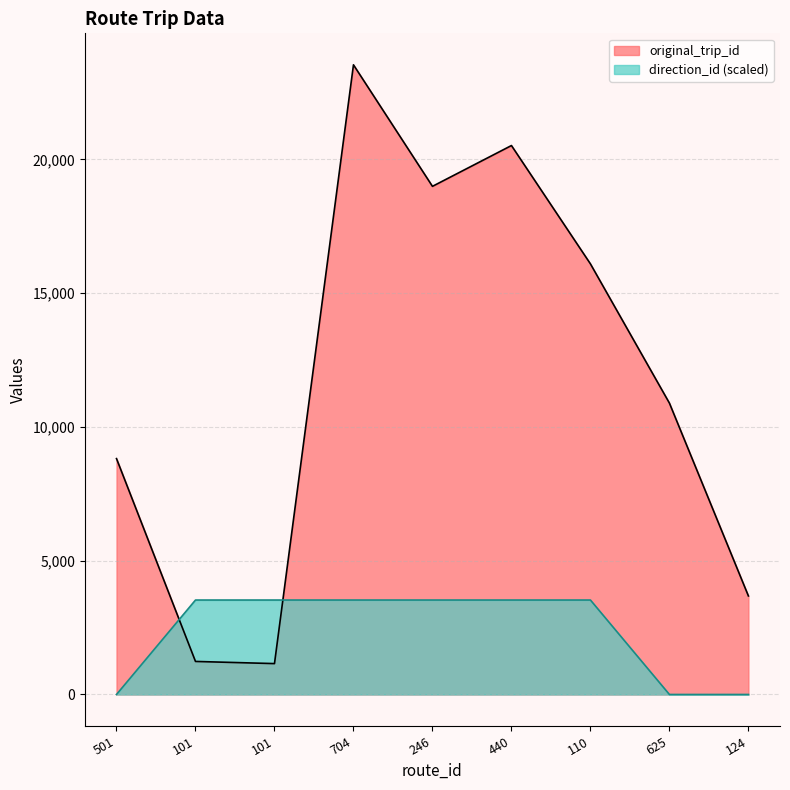

What is the difference between the maximum and minimum values in the original_trip_id series?

22380.0